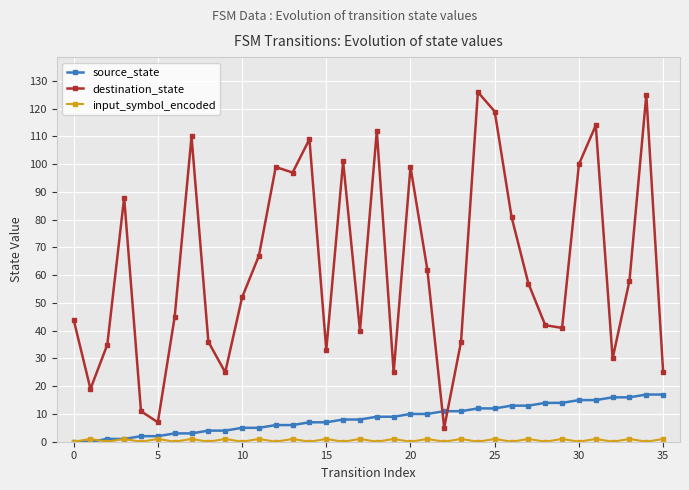

Which series has the largest total across all categories?

destination_state